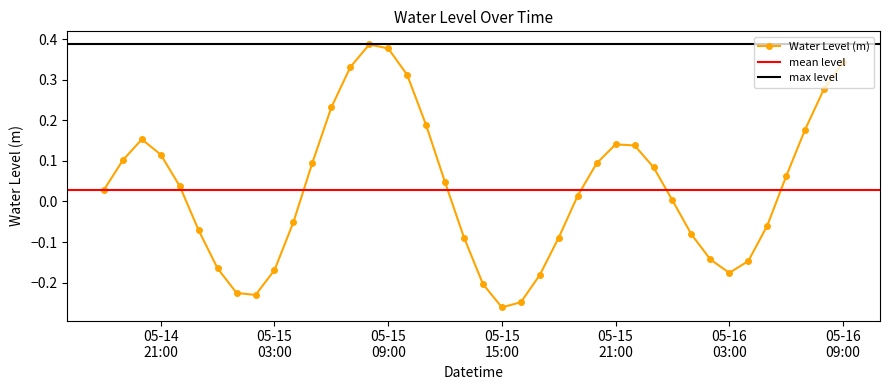

At which label is the value closest to 0?

2024-05-16 00:00